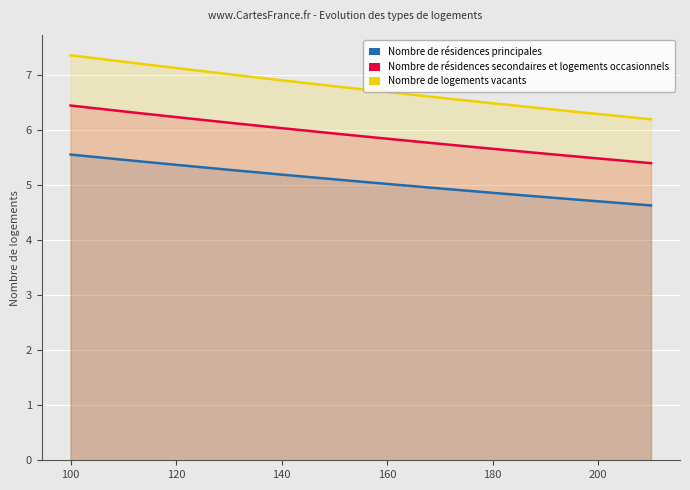

At which category is the sum across all series the highest?

100